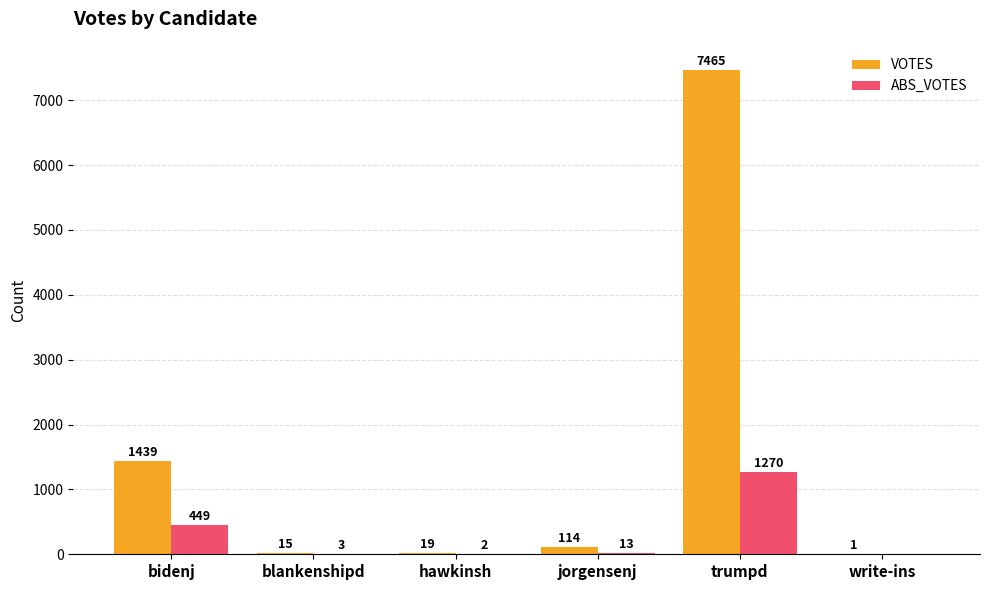

What is the sum of all VOTES values?

9053